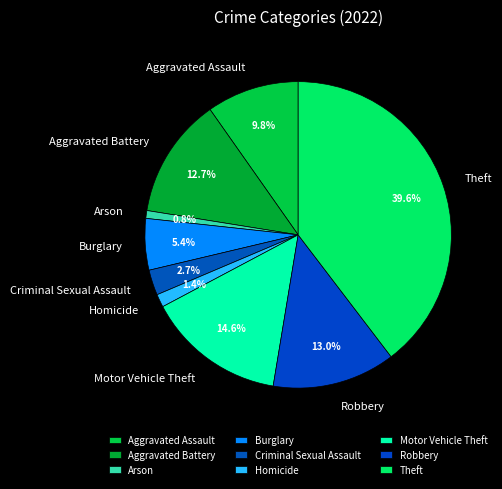

To the nearest percent, what is the combined percentage of Burglary and Motor Vehicle Theft?

20%